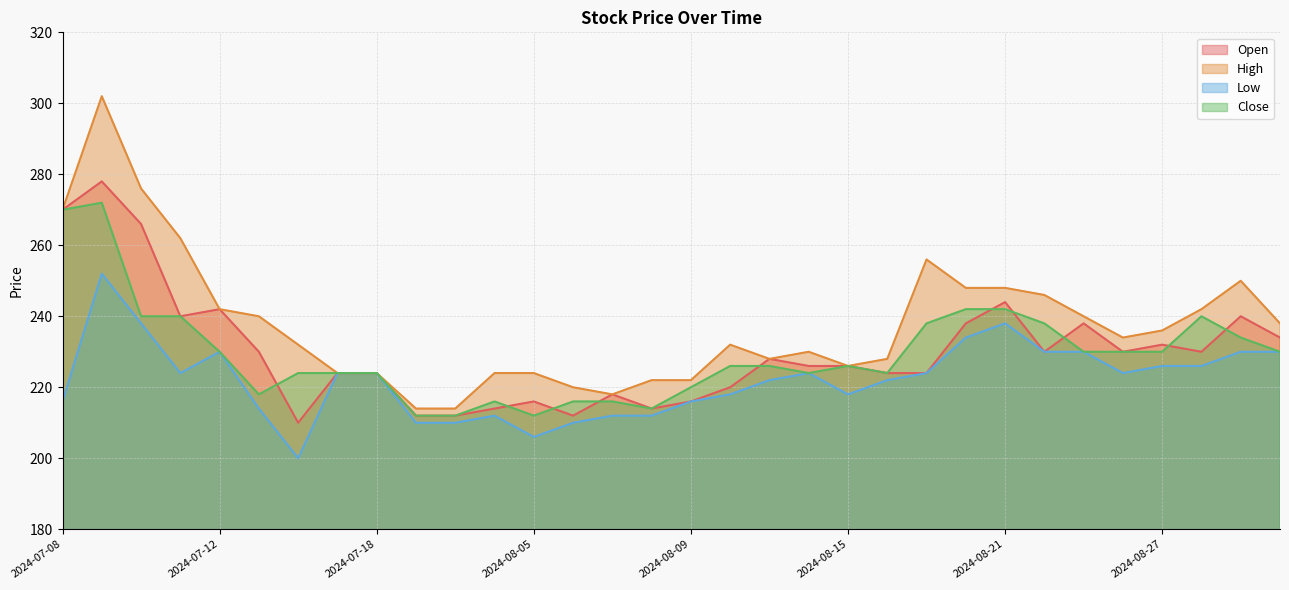

How many lines are shown in the chart?

4